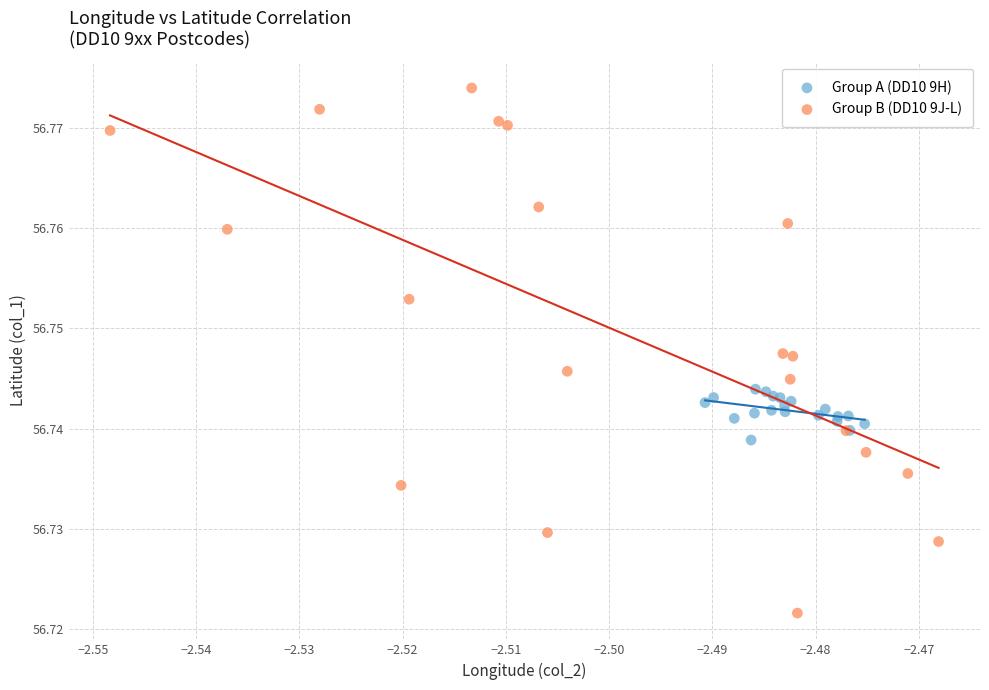

Which series has the largest Y range (max minus min)?

Group B (DD10 9J-L)